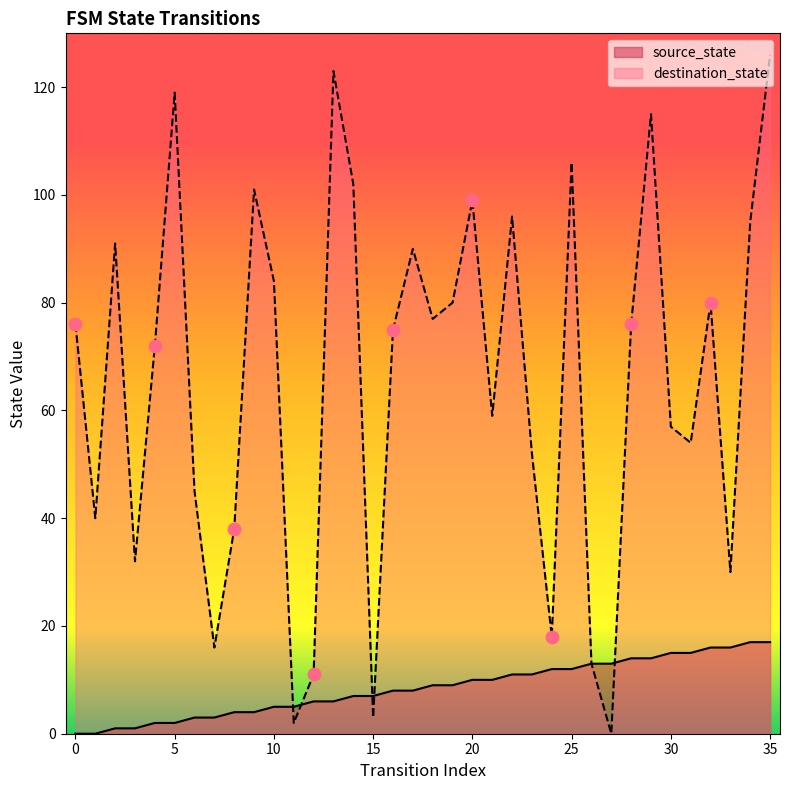

Which series contains the highest Y value?

destination_state